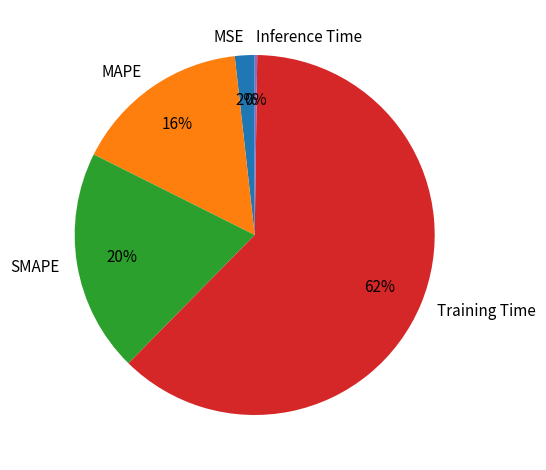

To the nearest percent, what percentage of the pie is SMAPE?

20%